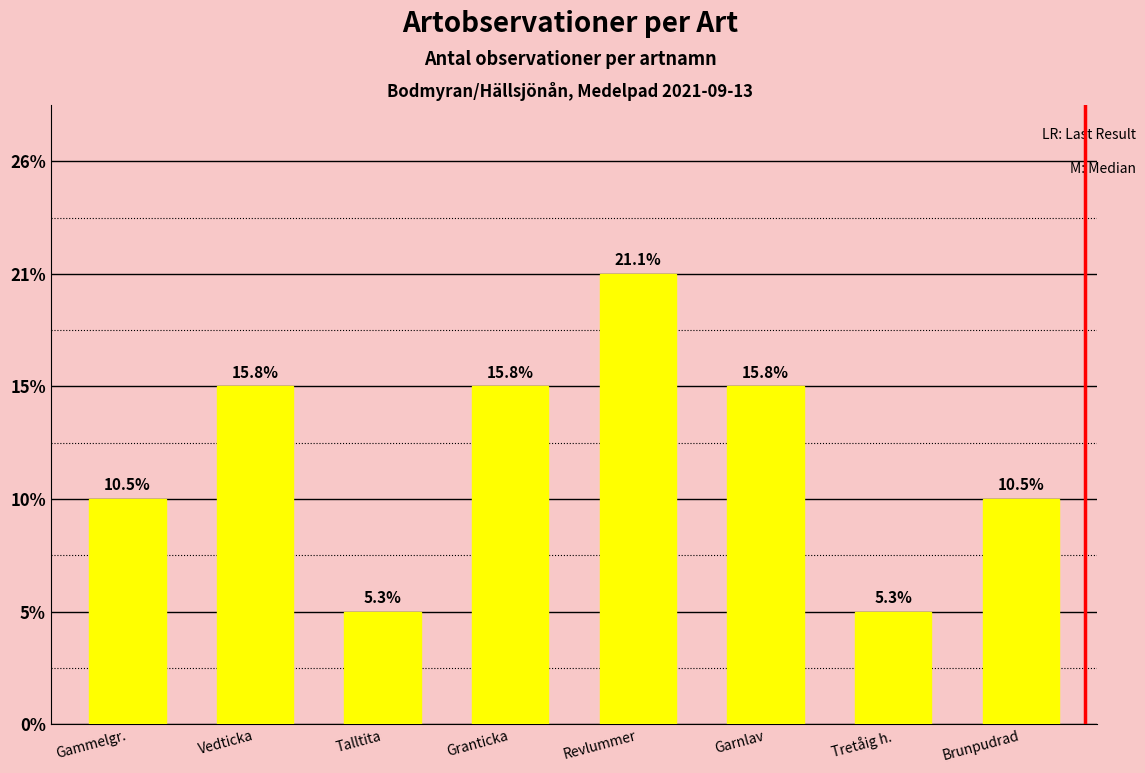

Does the chart contain any negative values?

No